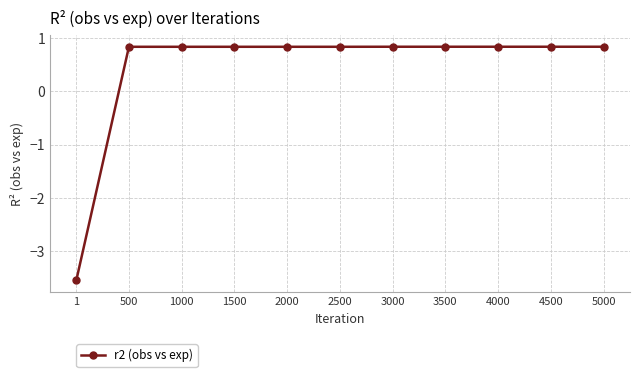

How many values are below zero?

1